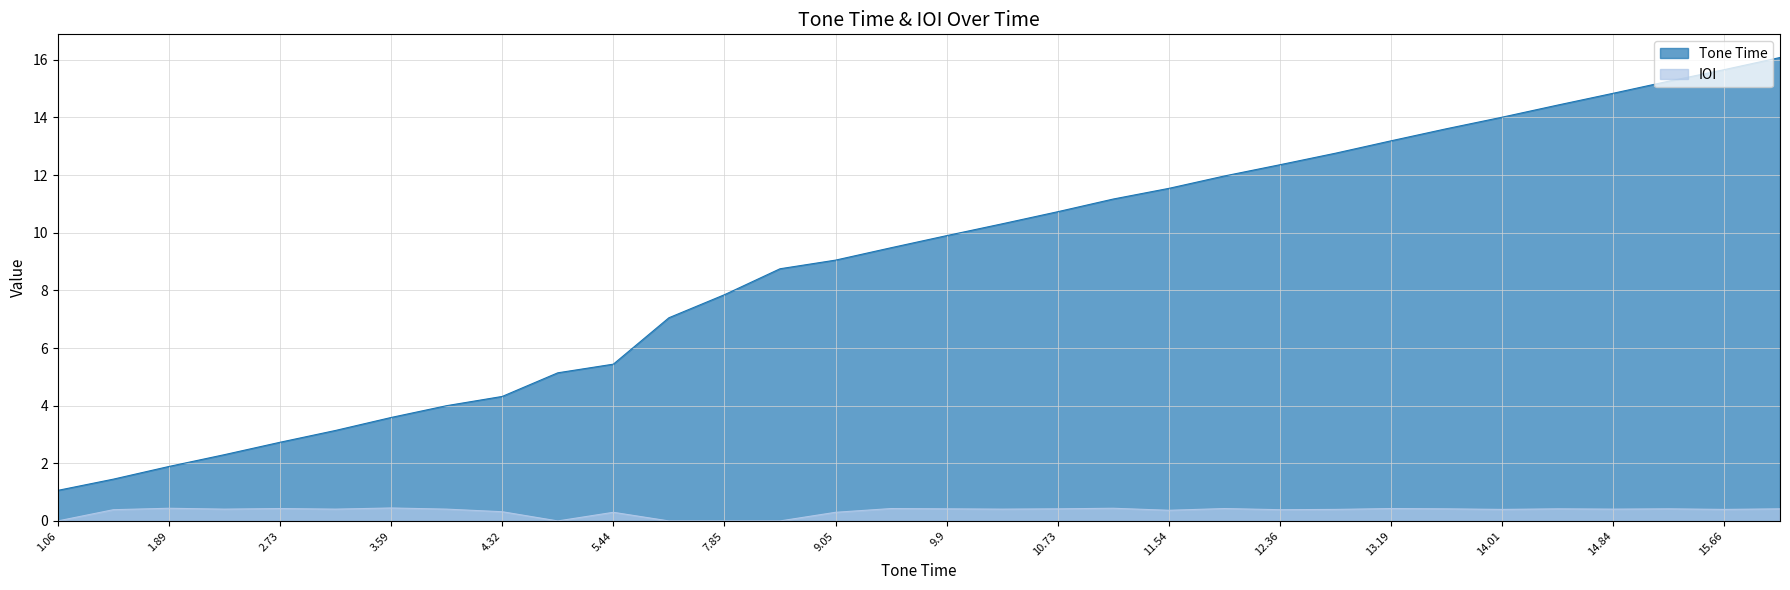

True or false: Tone Time and IOI cross at least once.

False